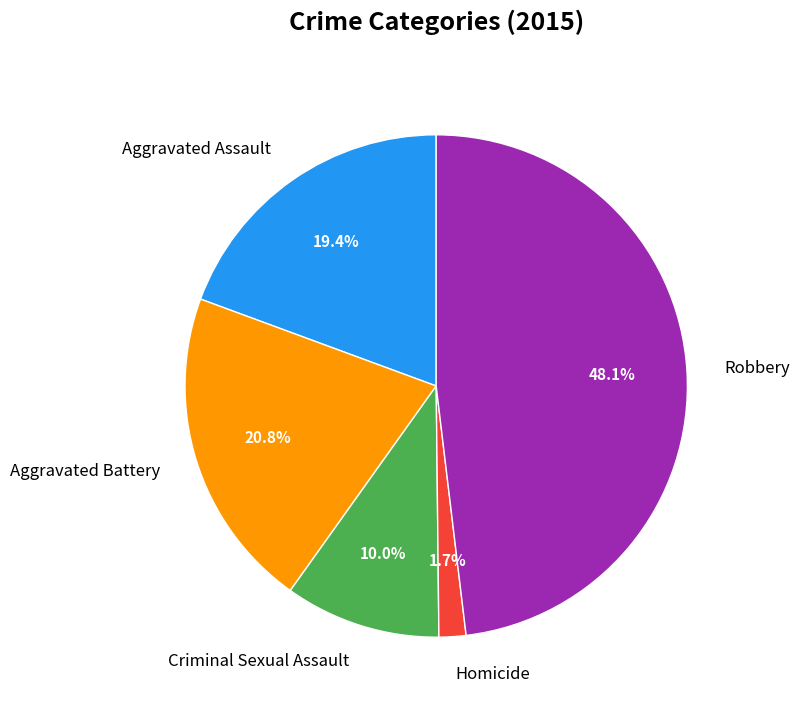

Rank the categories by value from highest to lowest.

Robbery, Aggravated Battery, Aggravated Assault, Criminal Sexual Assault, Homicide